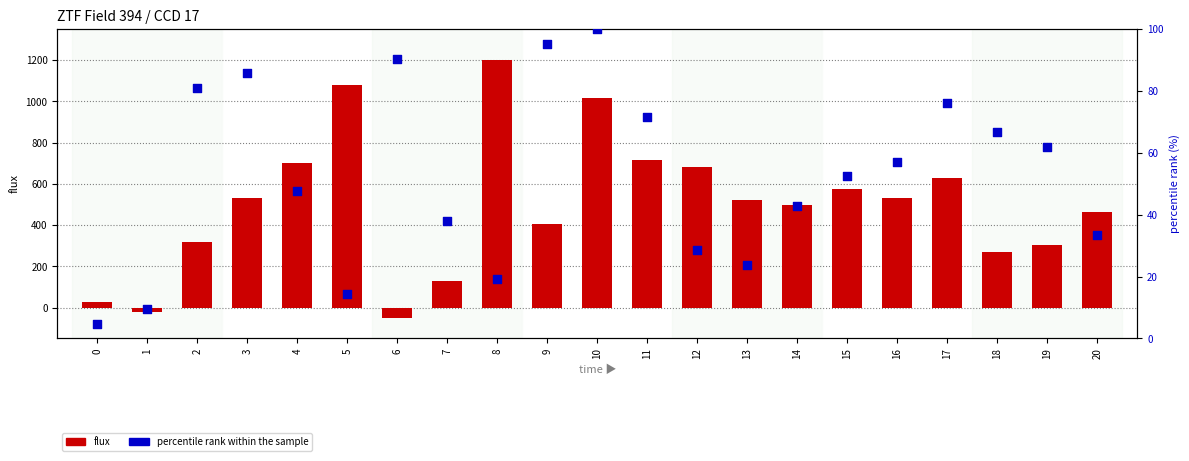

Which series contains the highest Y value?

flux